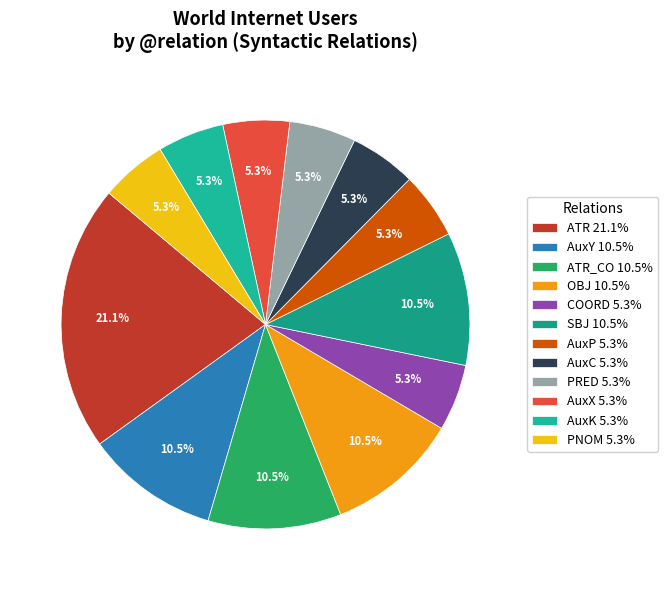

Rank the categories by value from lowest to highest.

COORD, AuxP, AuxC, PRED, AuxX, AuxK, PNOM, AuxY, ATR_CO, OBJ, SBJ, ATR